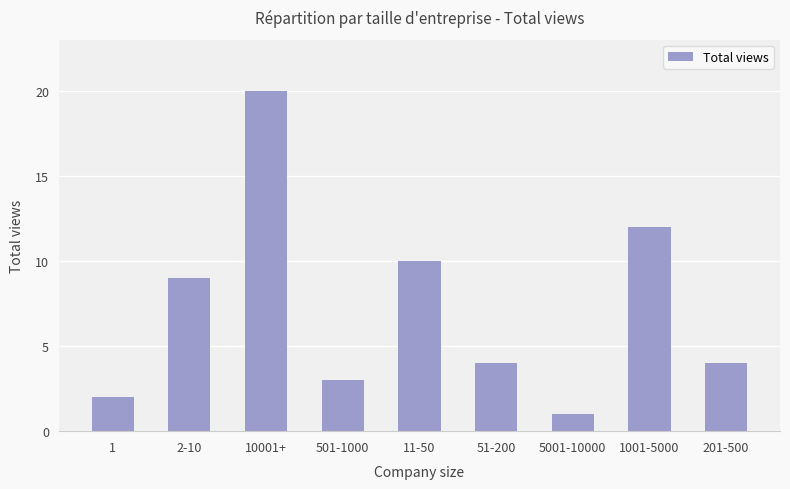

What is the difference between the second highest and minimum values?

11